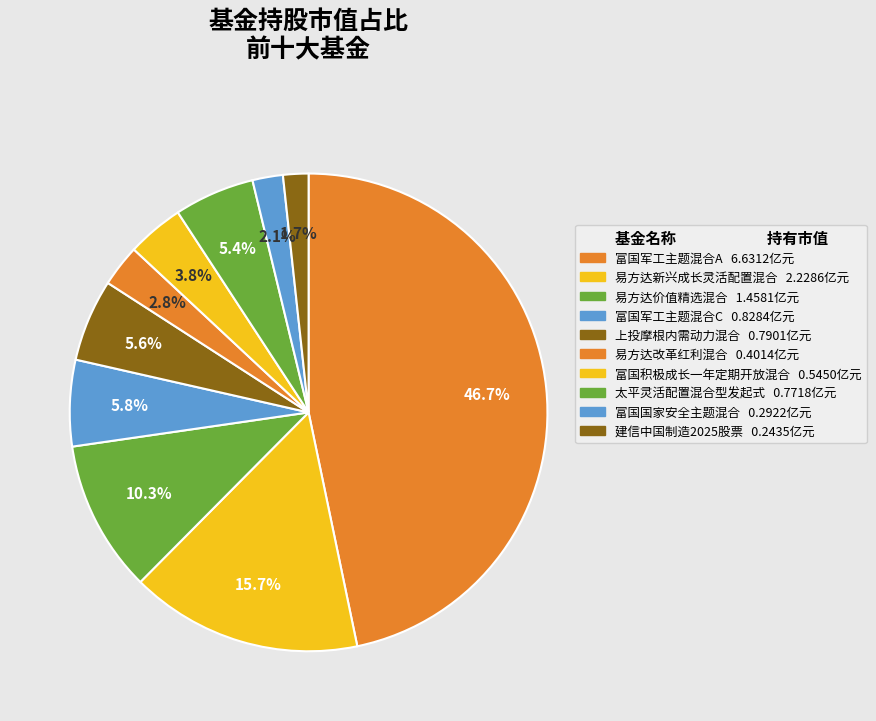

Is 富国积极成长一年定期开放混合 the majority of the pie?

No